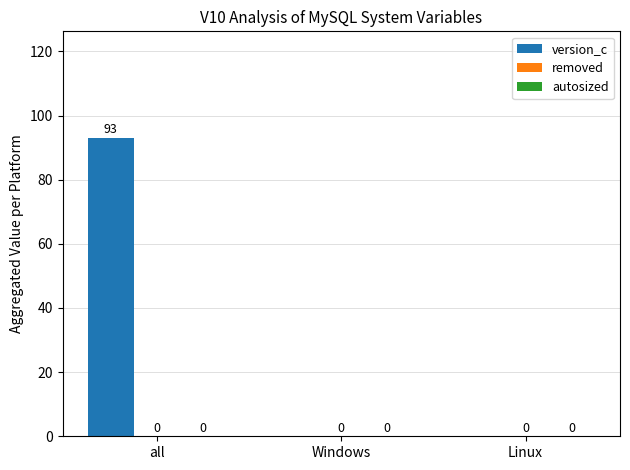

How many values are between 0 and 93?

3